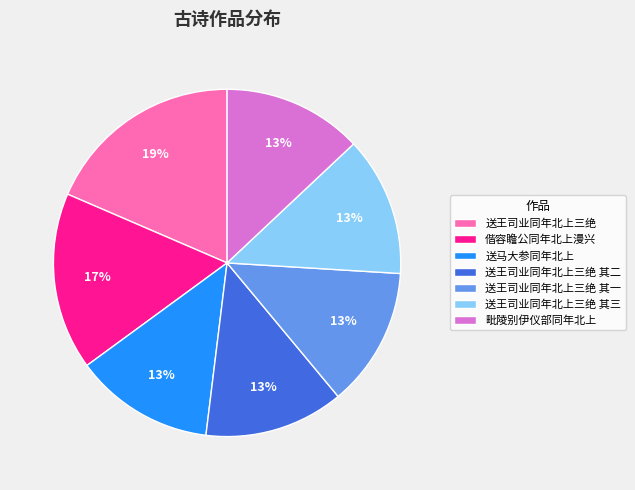

To the nearest percent, what is the average slice percentage?

14%